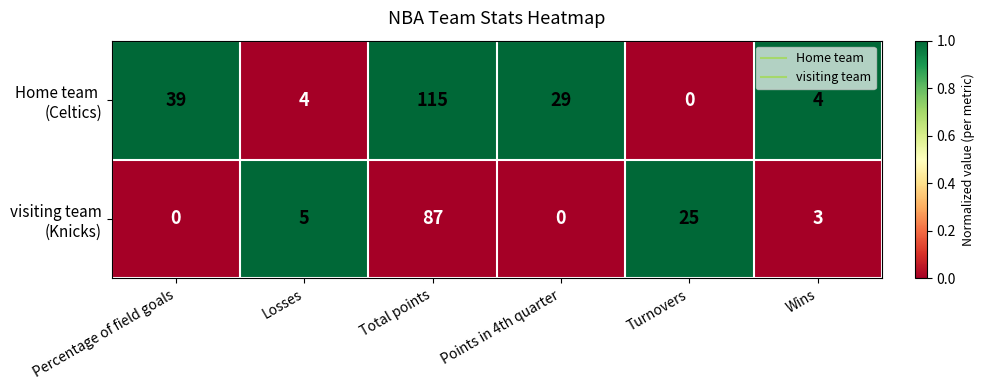

What is the difference between the highest and lowest values at Points in 4th quarter?

29